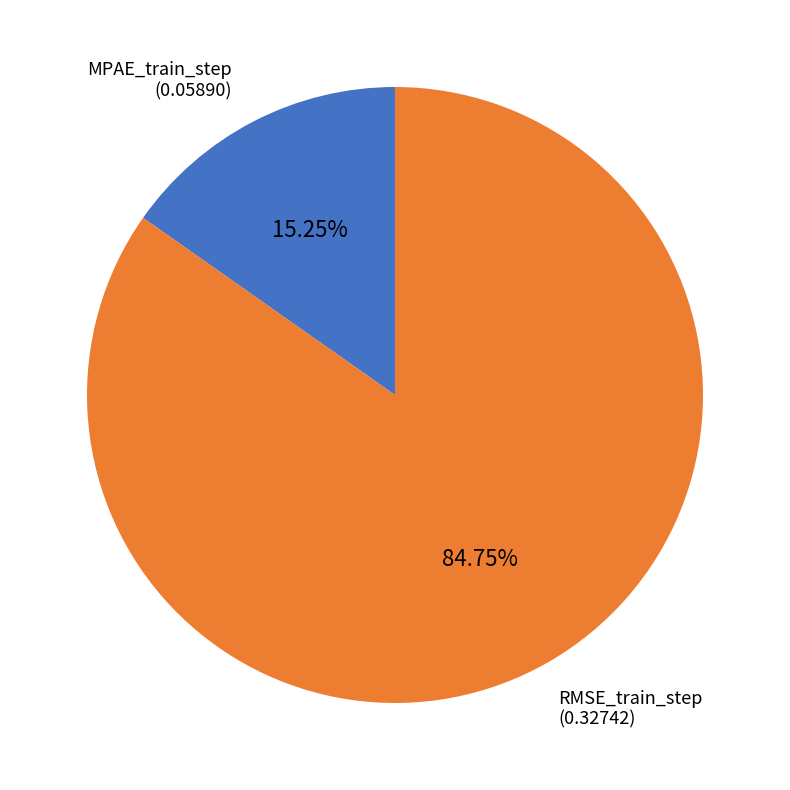

Do RMSE_train_step and MPAE_train_step together represent more than half of the pie?

Yes